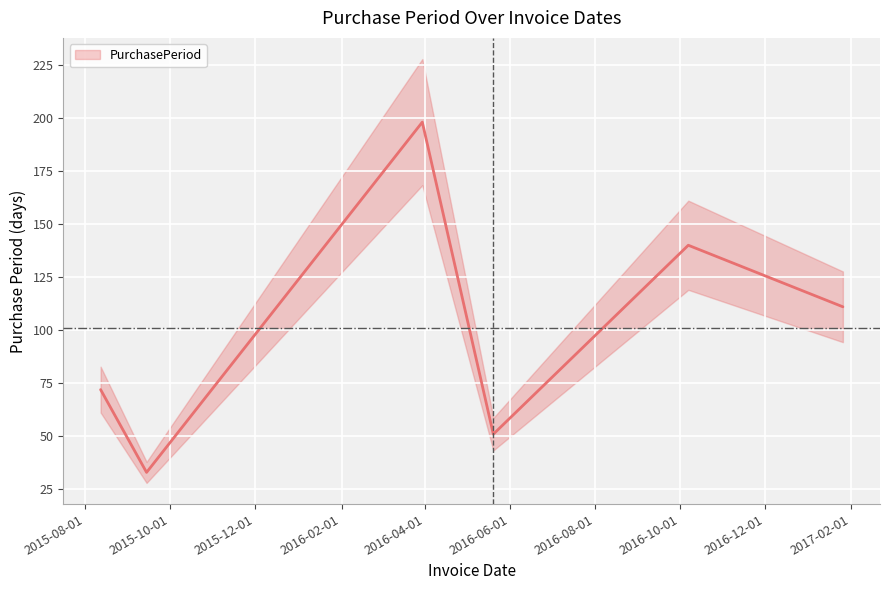

Rank the categories by value from highest to lowest.

2016-03-30, 2016-10-07, 2017-01-26, 2015-08-12, 2016-05-20, 2015-09-14